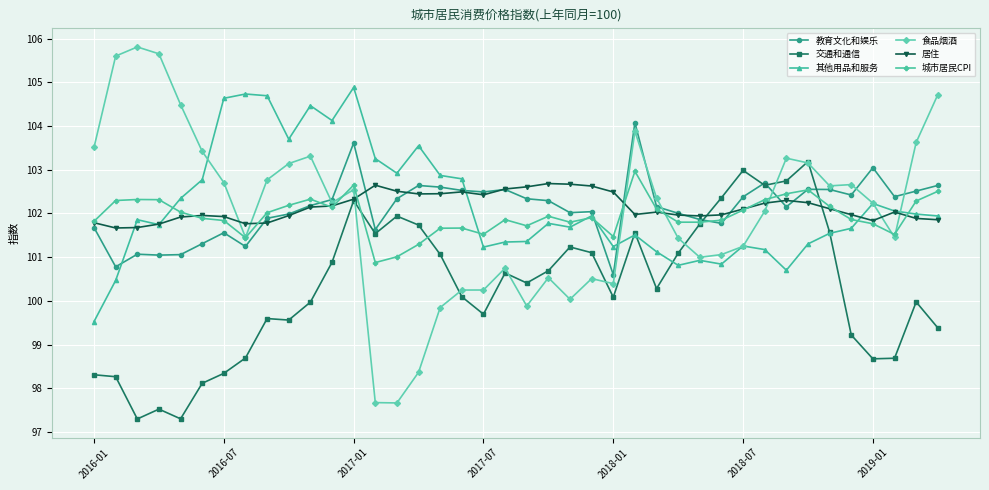

After their last crossing, which series has the higher values: 其他用品和服务 or 交通和通信?

其他用品和服务